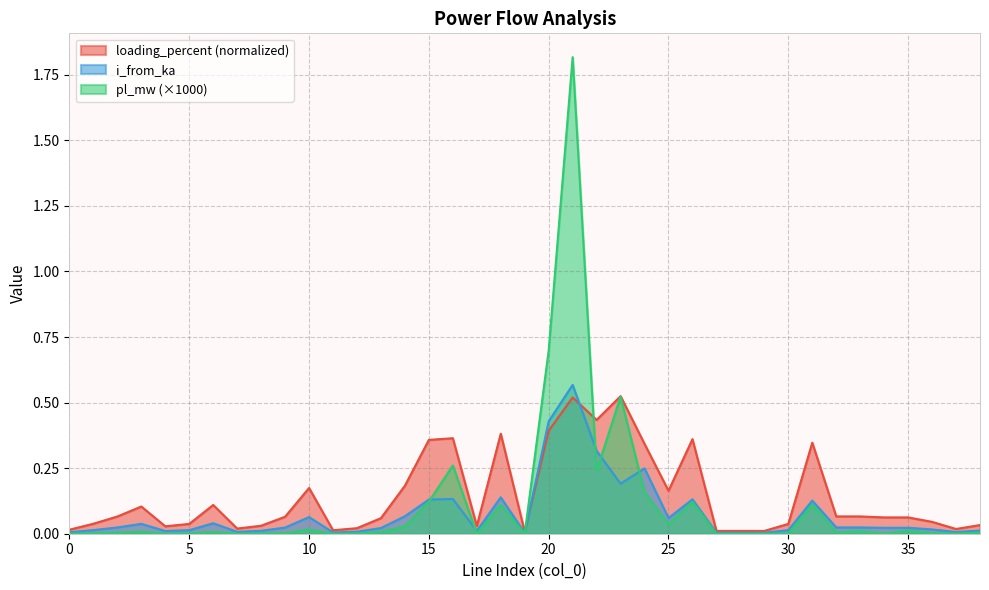

Rank the series by their maximum value, from lowest to highest.

loading_percent (normalized), i_from_ka, pl_mw (×1000)